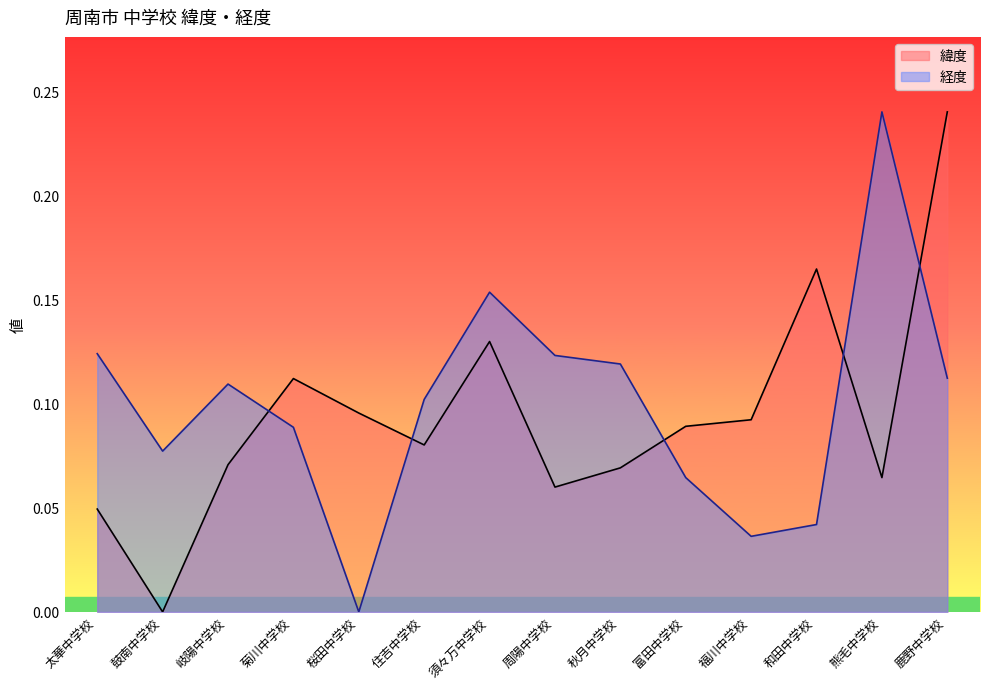

At which label is 緯度 closest to 0?

鼓南中学校